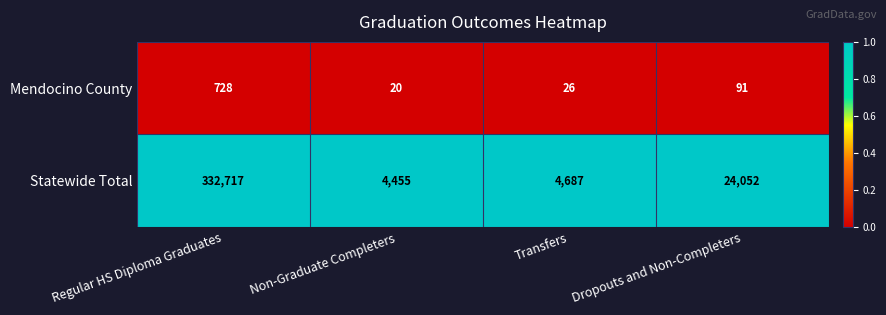

Is it true that Mendocino County equals 13 at Transfers?

False